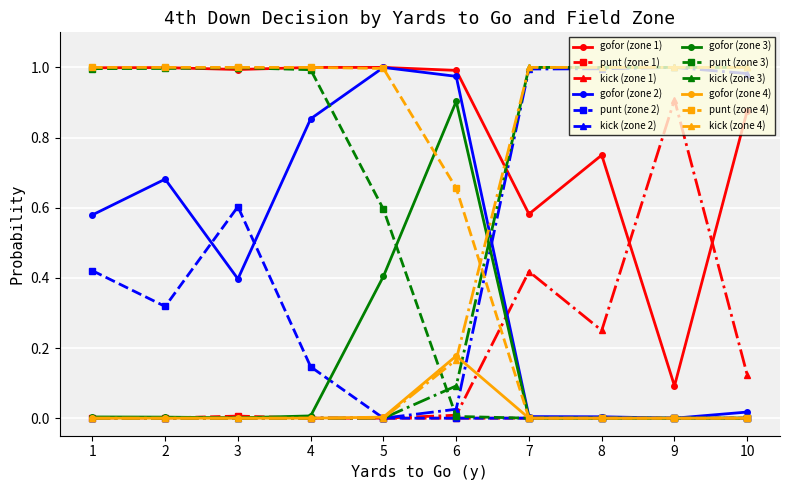

Does the chart have visible grid lines?

Yes